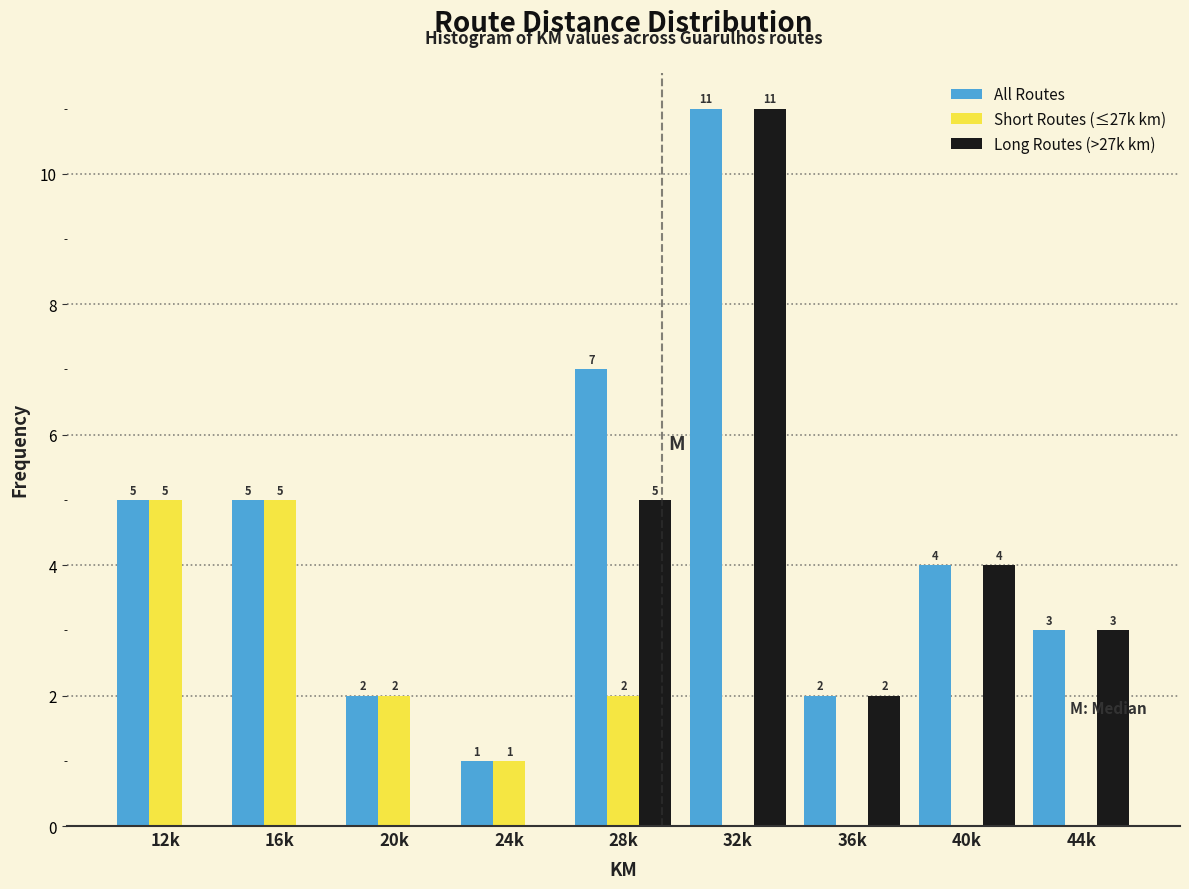

Reading left to right, transcribe all the data shown in this chart.

All Routes: 12k=5	16k=5	20k=2	24k=1	28k=7	32k=11	36k=2	40k=4	44k=3
Short Routes (≤27k km): 12k=5	16k=5	20k=2	24k=1	28k=2	32k=0	36k=0	40k=0	44k=0
Long Routes (>27k km): 12k=0	16k=0	20k=0	24k=0	28k=5	32k=11	36k=2	40k=4	44k=3